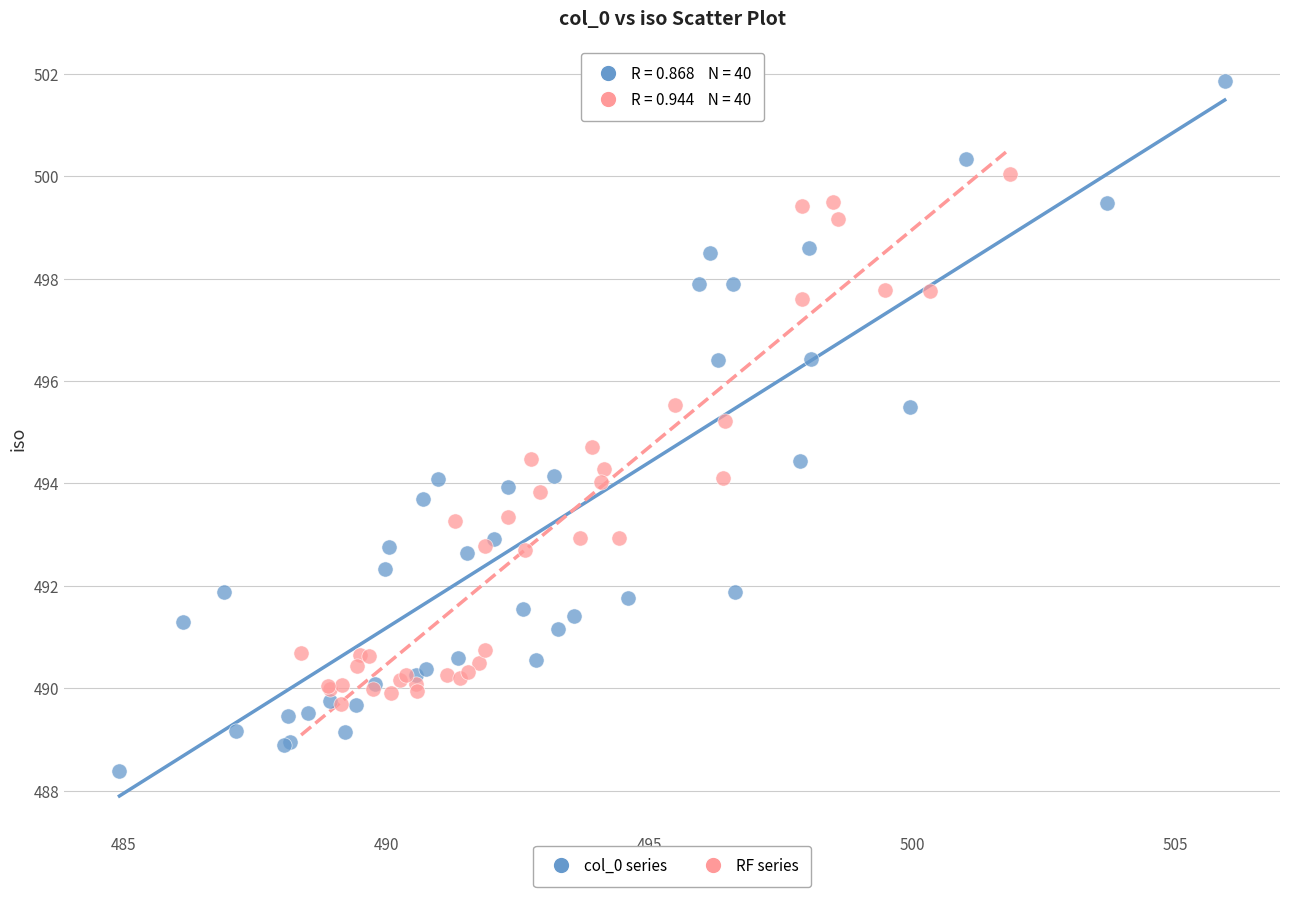

Which series reaches the minimum Y coordinate?

col_0 series